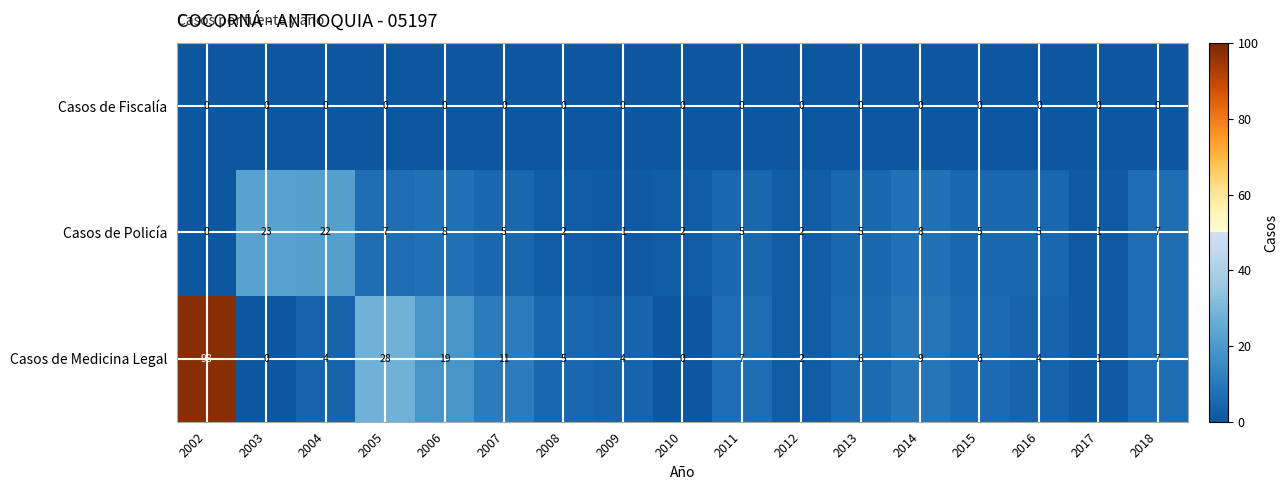

Which series has the largest total across all categories?

Casos de Medicina Legal